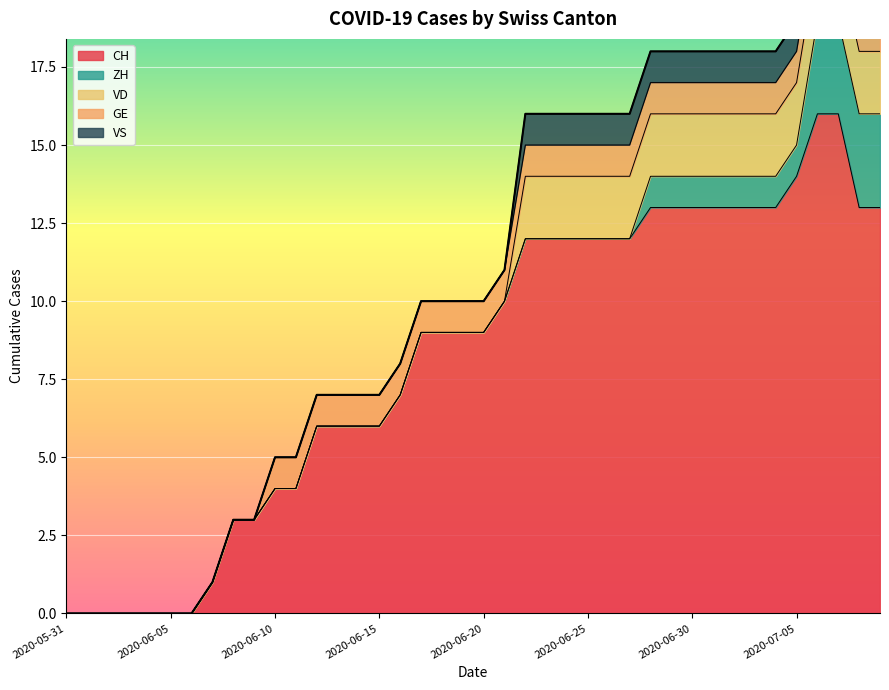

List the labels in order of CH value, smallest first.

2020-05-31, 2020-06-01, 2020-06-02, 2020-06-03, 2020-06-04, 2020-06-05, 2020-06-06, 2020-06-07, 2020-06-08, 2020-06-09, 2020-06-10, 2020-06-11, 2020-06-12, 2020-06-13, 2020-06-14, 2020-06-15, 2020-06-16, 2020-06-17, 2020-06-18, 2020-06-19, 2020-06-20, 2020-06-21, 2020-06-22, 2020-06-23, 2020-06-24, 2020-06-25, 2020-06-26, 2020-06-27, 2020-06-28, 2020-06-29, 2020-06-30, 2020-07-01, 2020-07-02, 2020-07-03, 2020-07-04, 2020-07-08, 2020-07-09, 2020-07-05, 2020-07-06, 2020-07-07